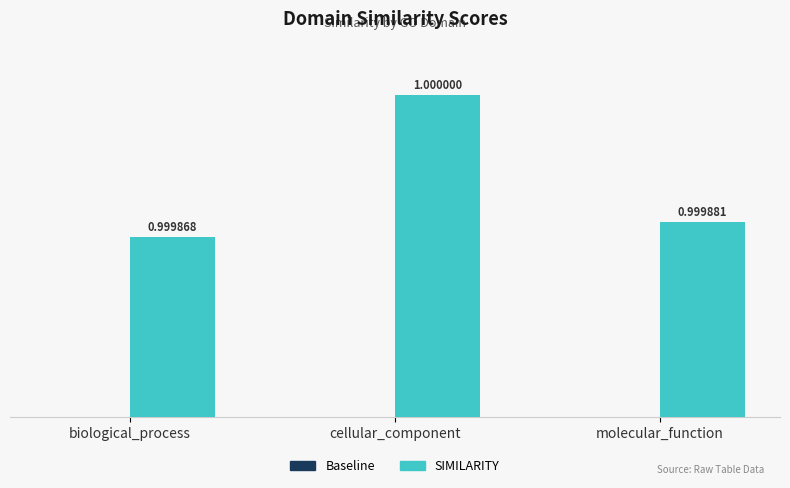

What position from the right is cellular_component?

2